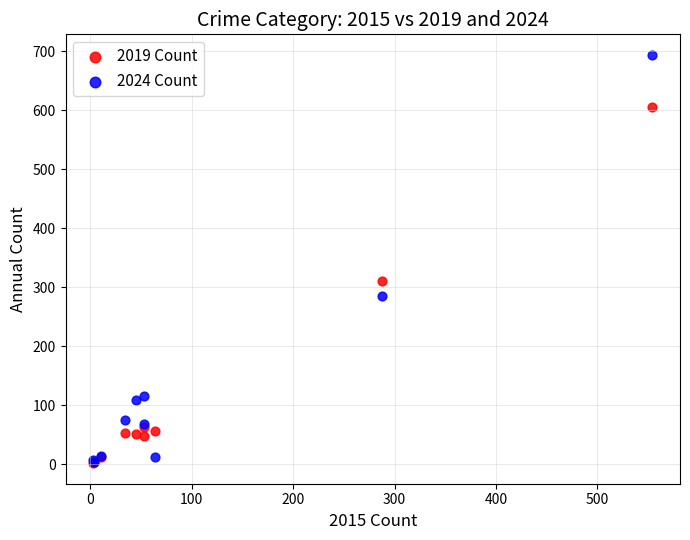

Which series has the largest Y range (max minus min)?

2024 Count